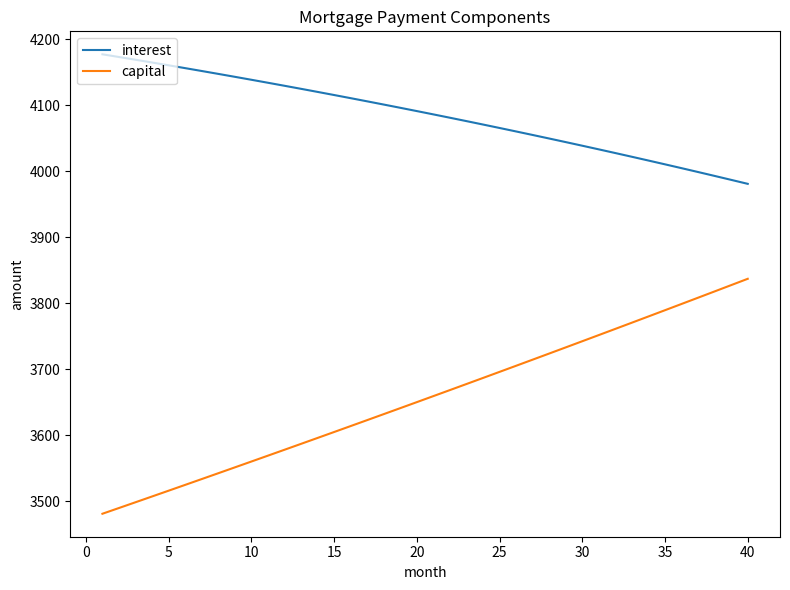

What is the maximum value shown in the chart?

4177.1